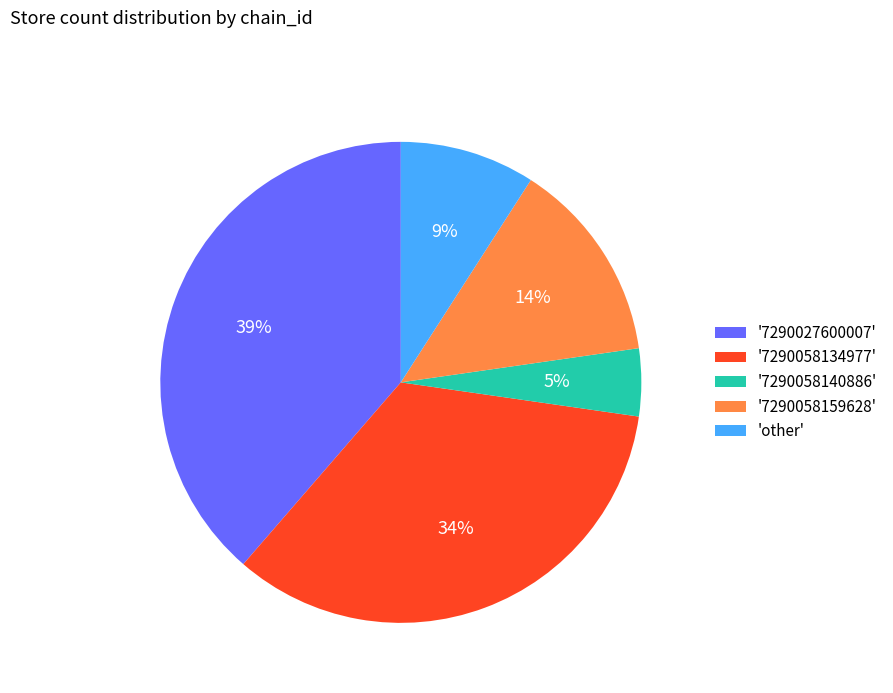

Is there a majority slice in this chart?

No